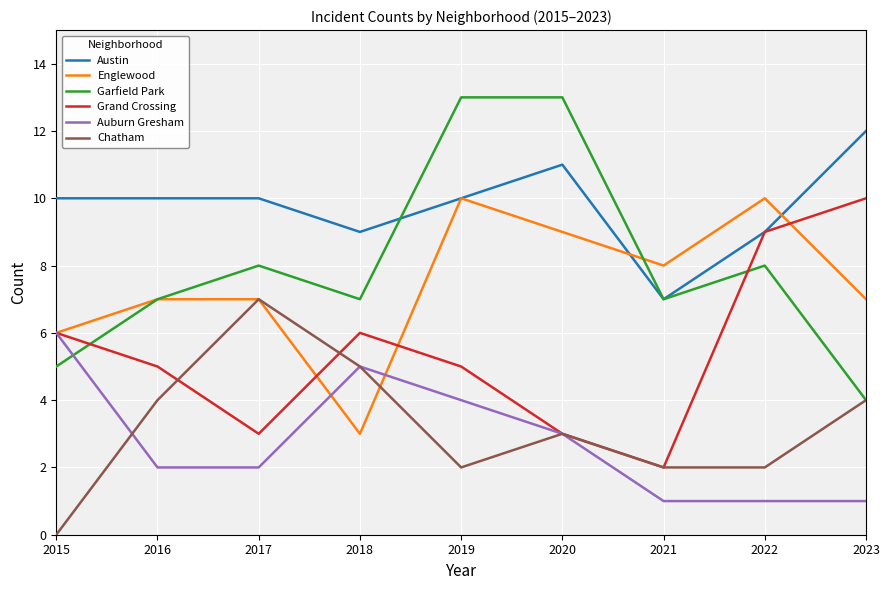

The Auburn Gresham series shows 1 at 2017. True or false?

False